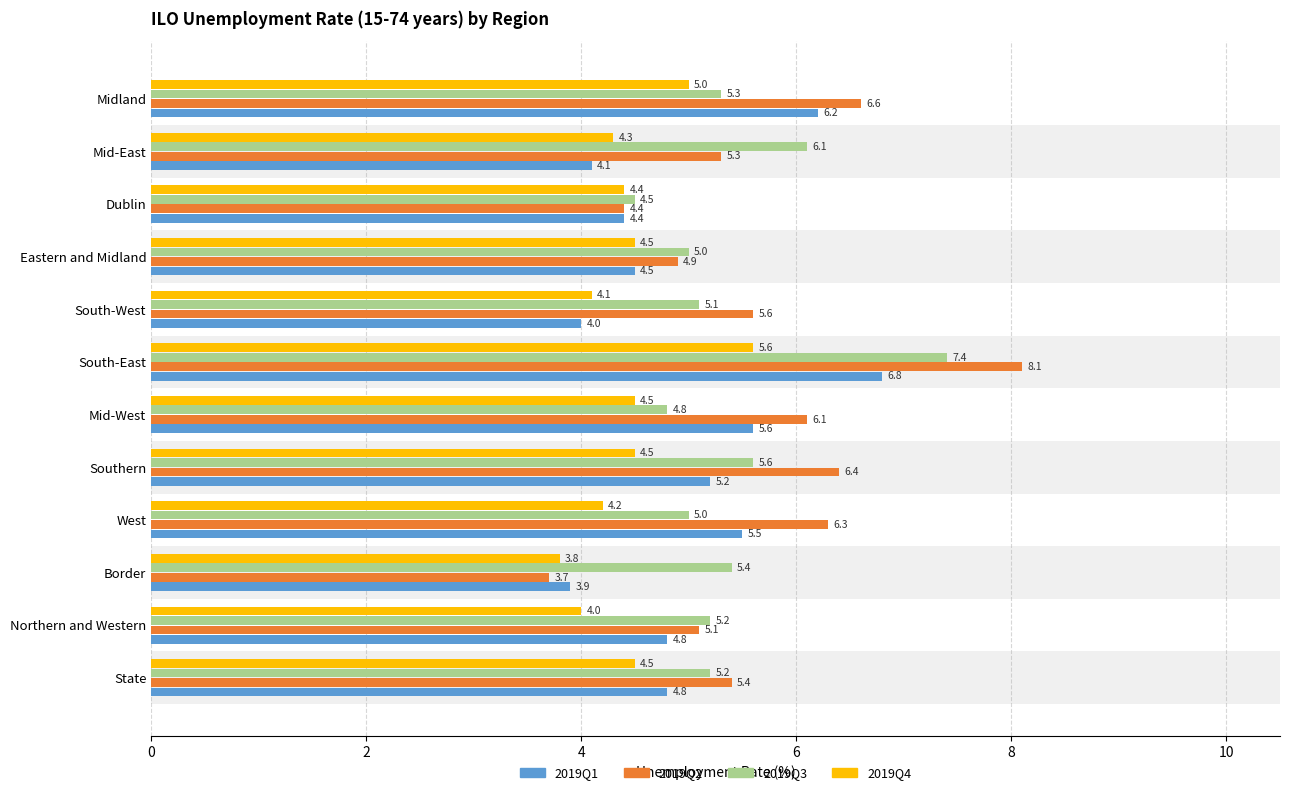

What is the greatest value displayed?

8.1